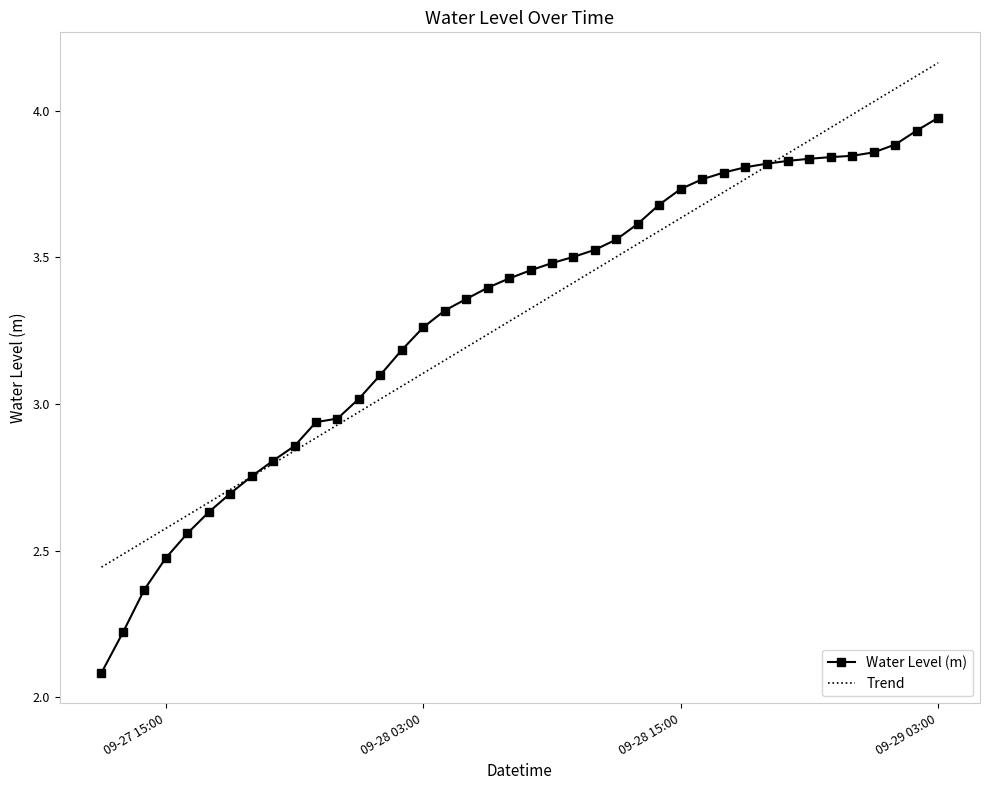

What is the minimum value for Water Level (m)?

2.1